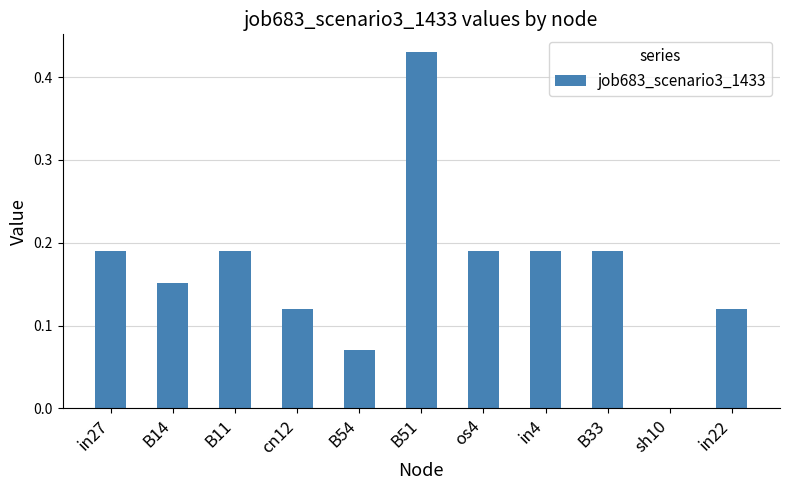

Which has a higher value, B33 or sh10?

B33